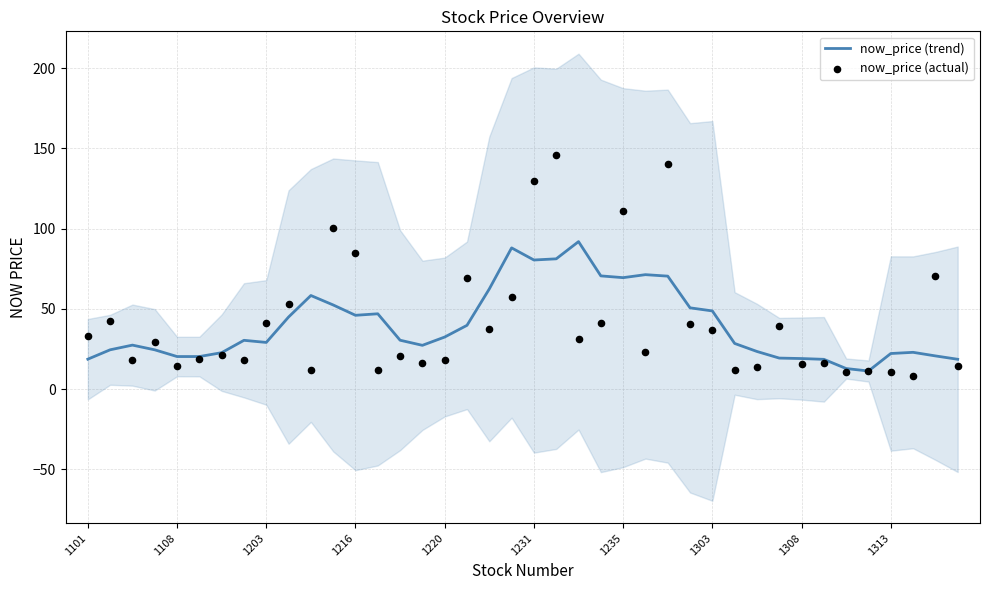

At which category is the sum across all series the highest?

21